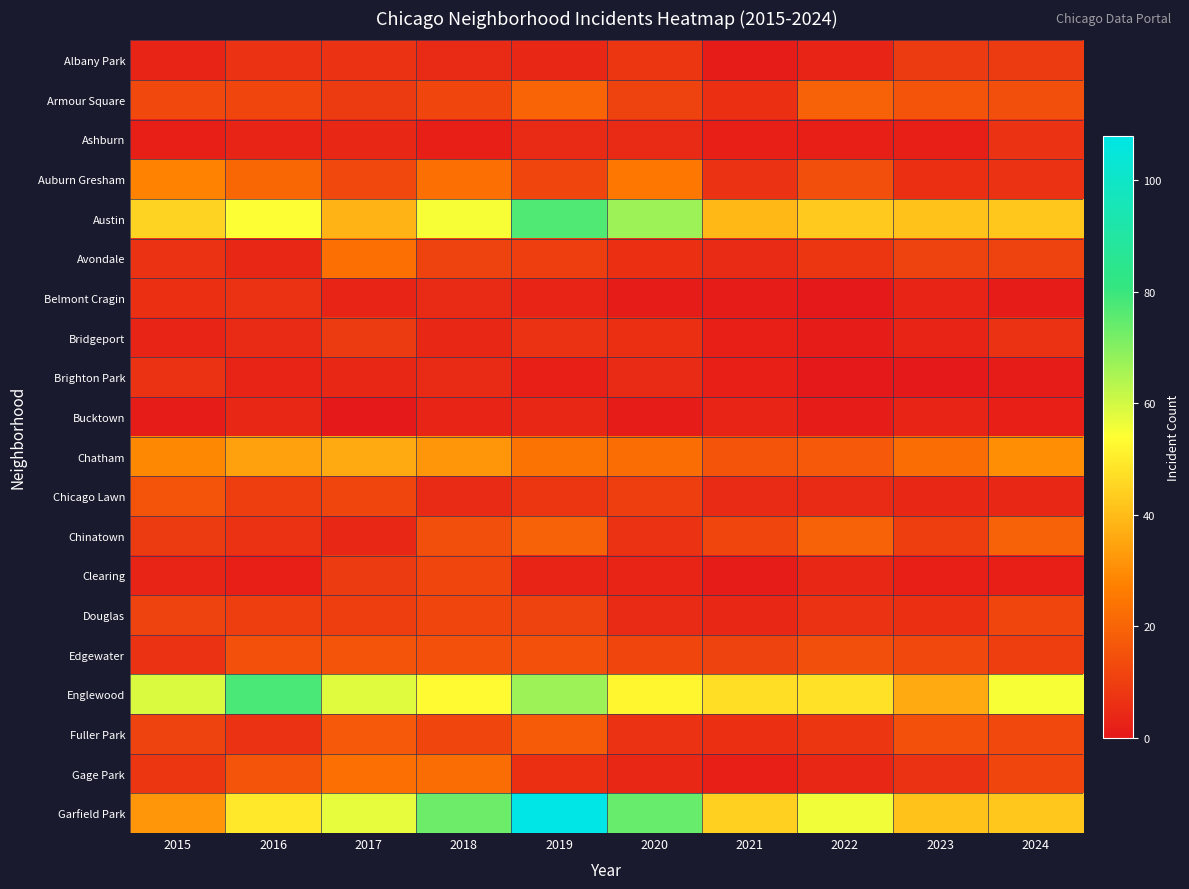

List the series in order of their peak value, lowest first.

Bucktown, Ashburn, Belmont Cragin, Brighton Park, Albany Park, Bridgeport, Clearing, Douglas, Chicago Lawn, Edgewater, Fuller Park, Chinatown, Armour Square, Avondale, Gage Park, Auburn Gresham, Chatham, Austin, Englewood, Garfield Park